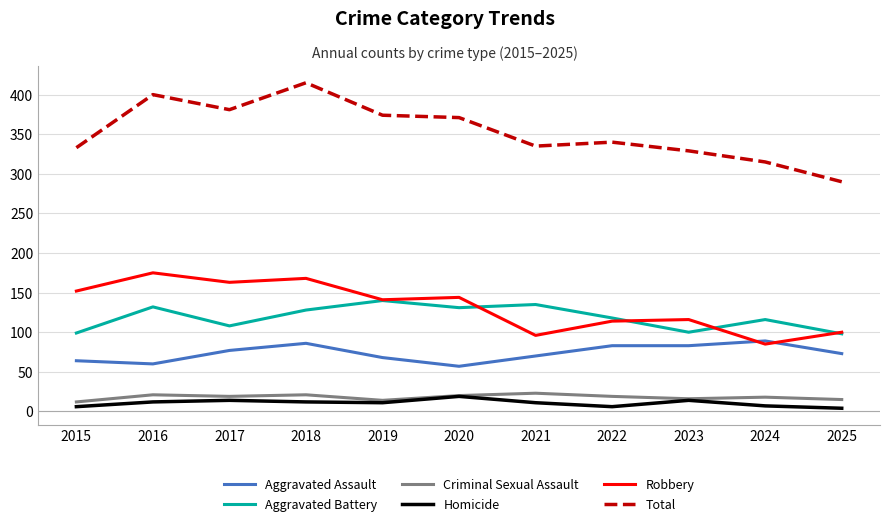

What is the total value across all series at 2025?

580